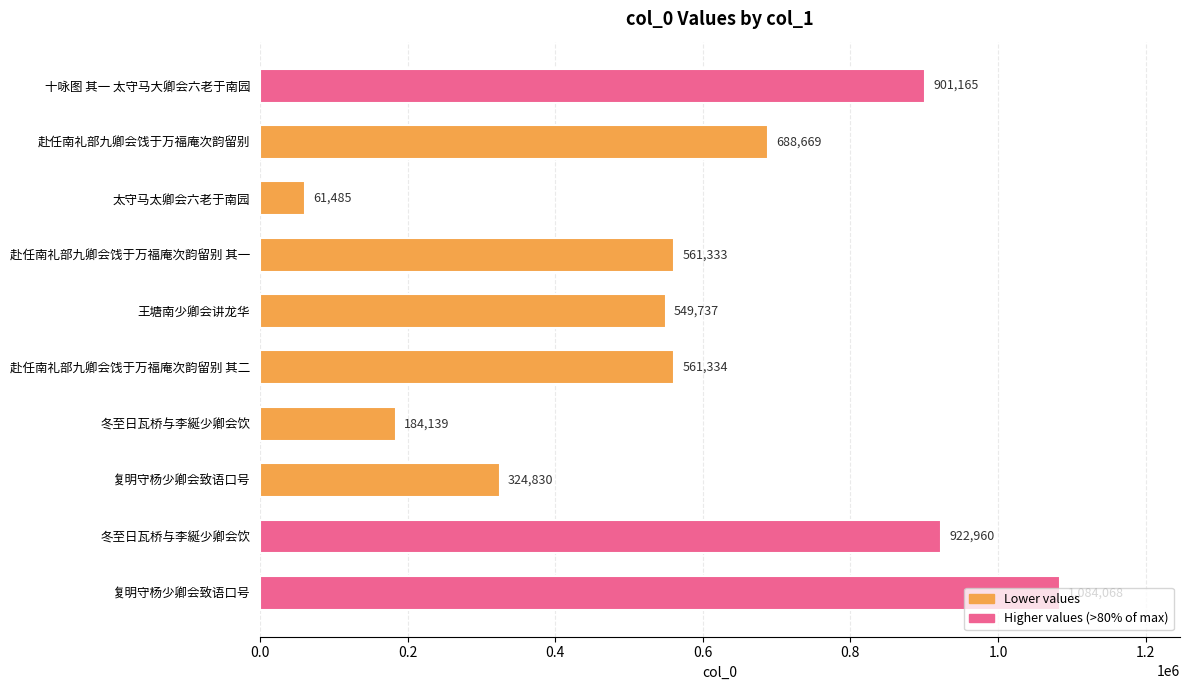

How many values are below 561334?

5